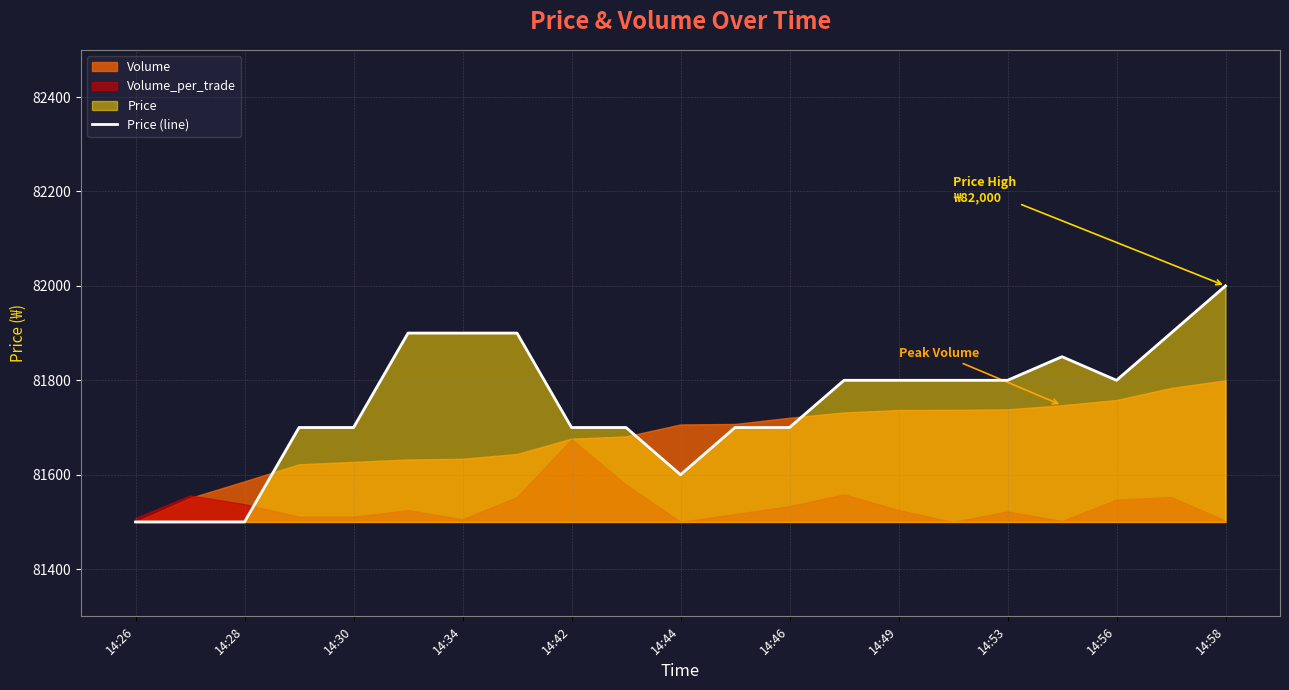

What is the average value?

81750